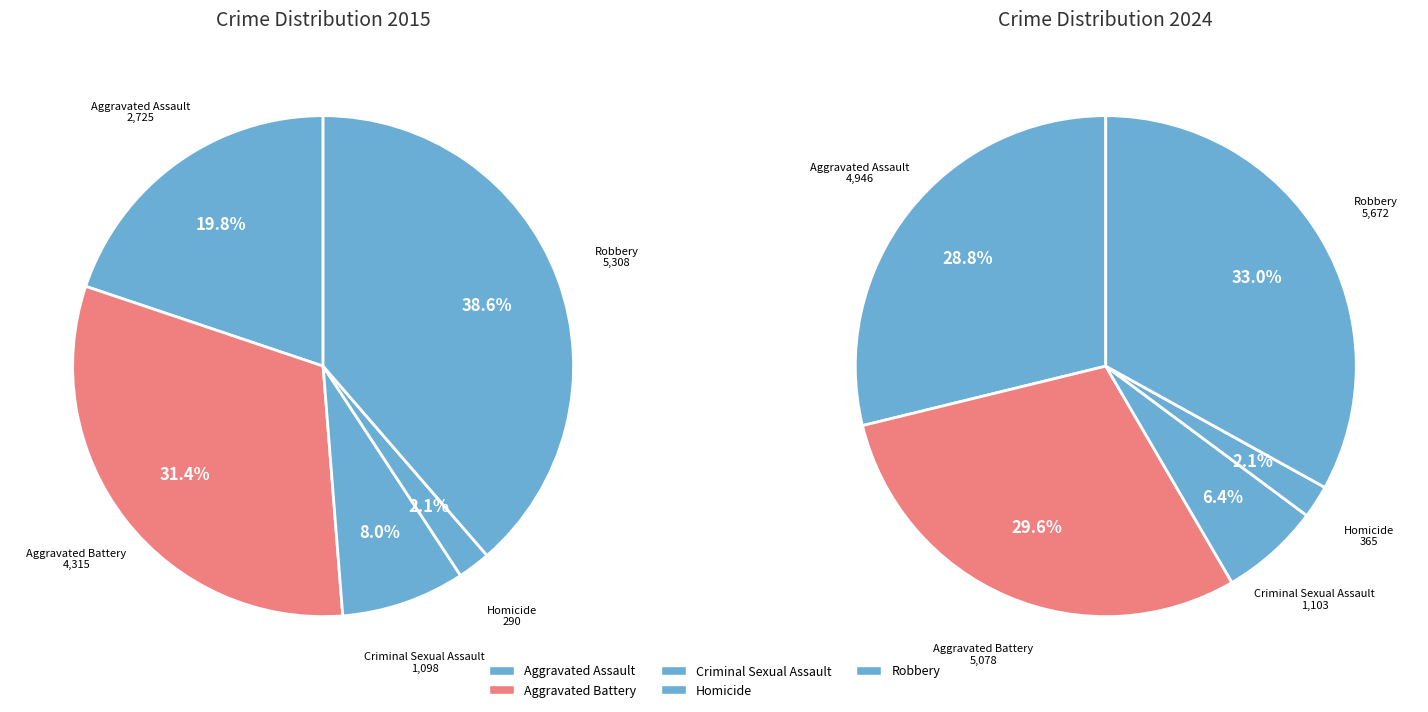

Which series has the widest spread of values?

values_2024